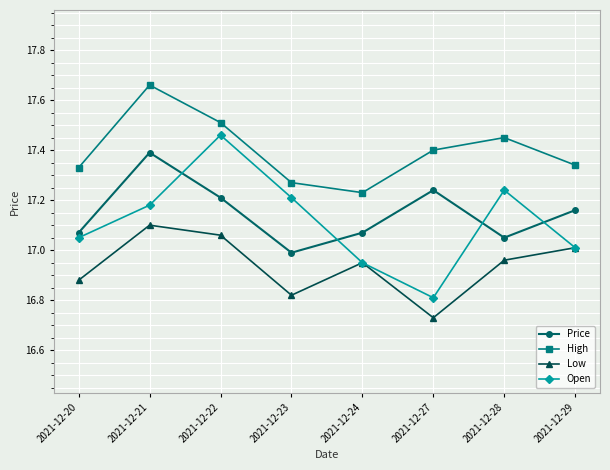

Which series has the widest spread of values?

Open